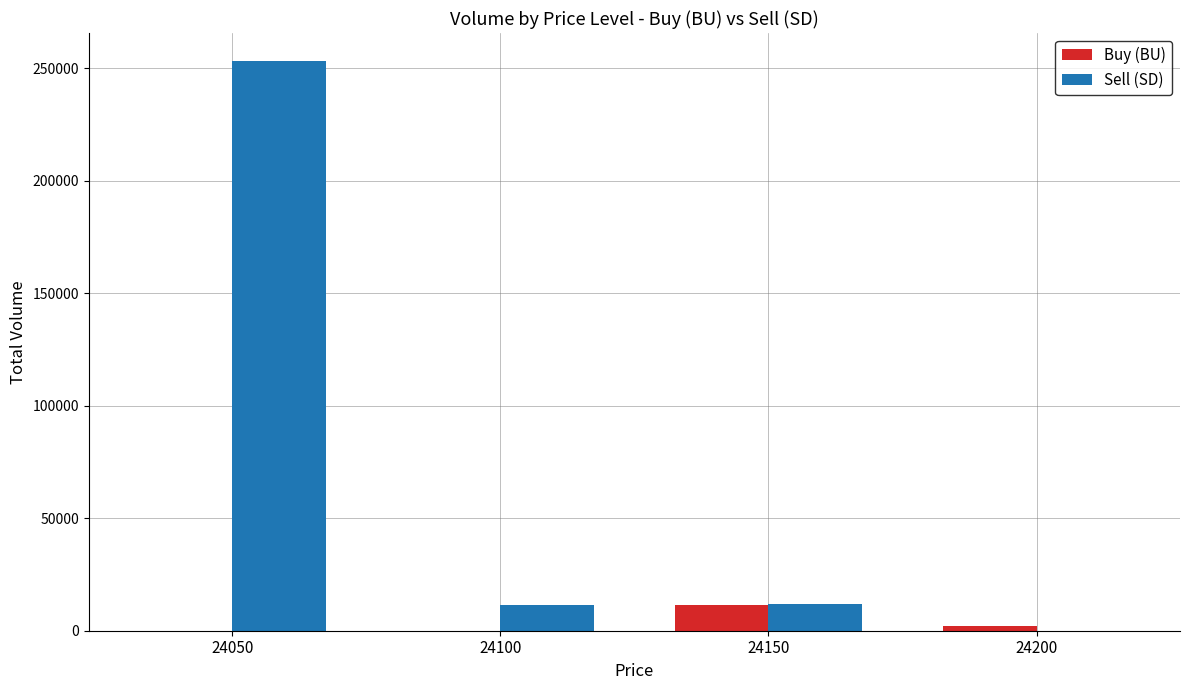

What is the greatest value displayed?

253000